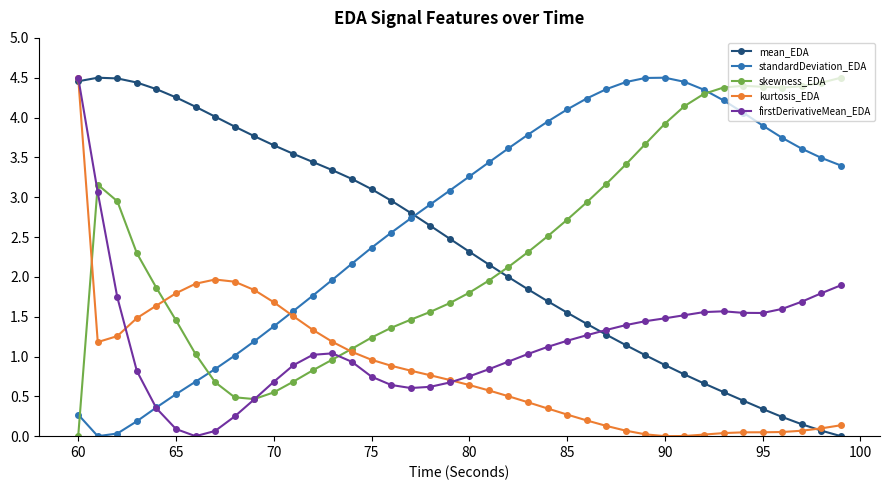

What is the value of the skewness_EDA point at the 37th from the left?

4.4